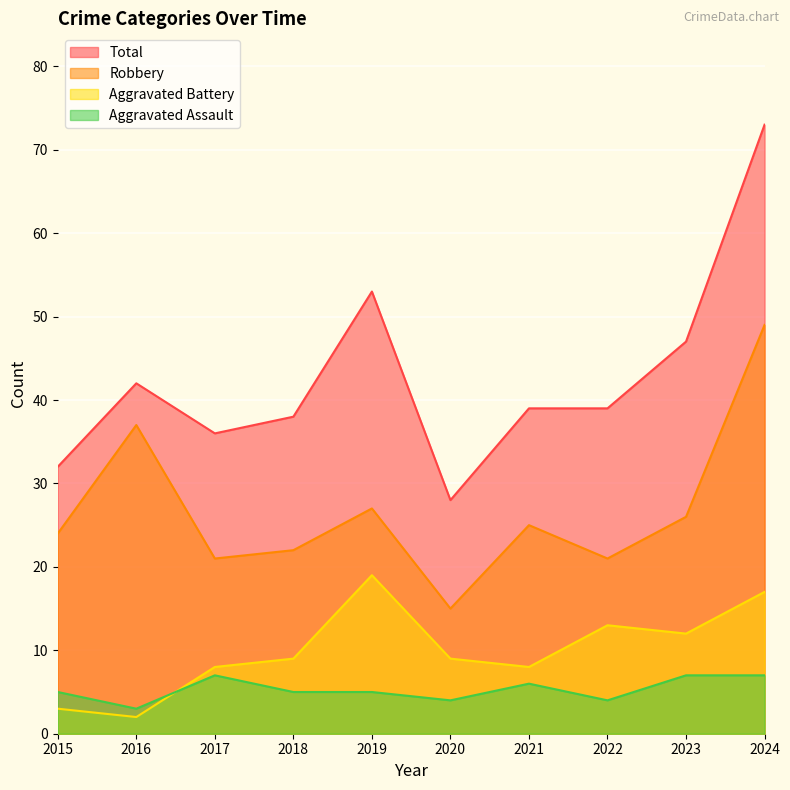

Rank the series by their maximum value, from highest to lowest.

Total, Robbery, Aggravated Battery, Aggravated Assault